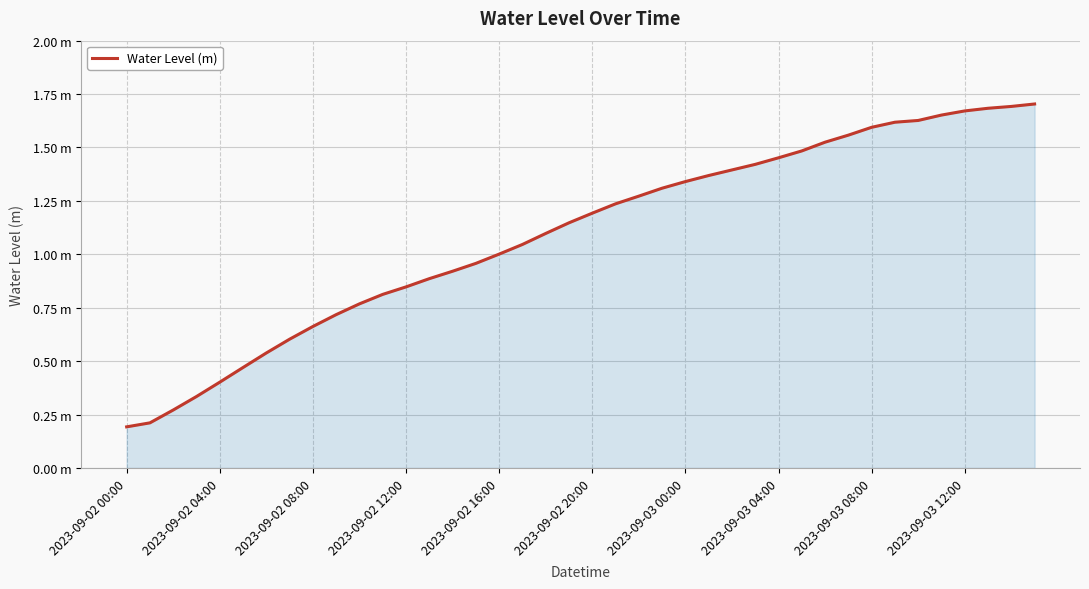

What is the value of the 17th point from the left?

1.0